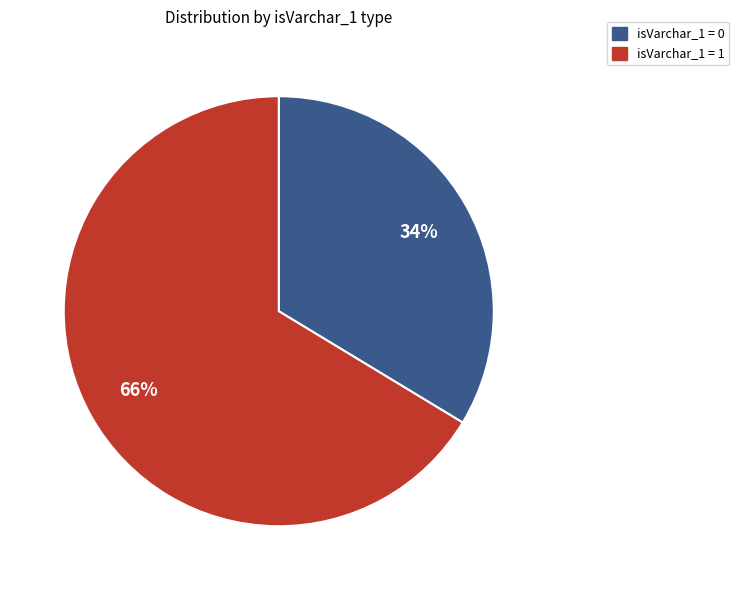

True or false: isVarchar_1 = 0 accounts for 45% of the total.

False